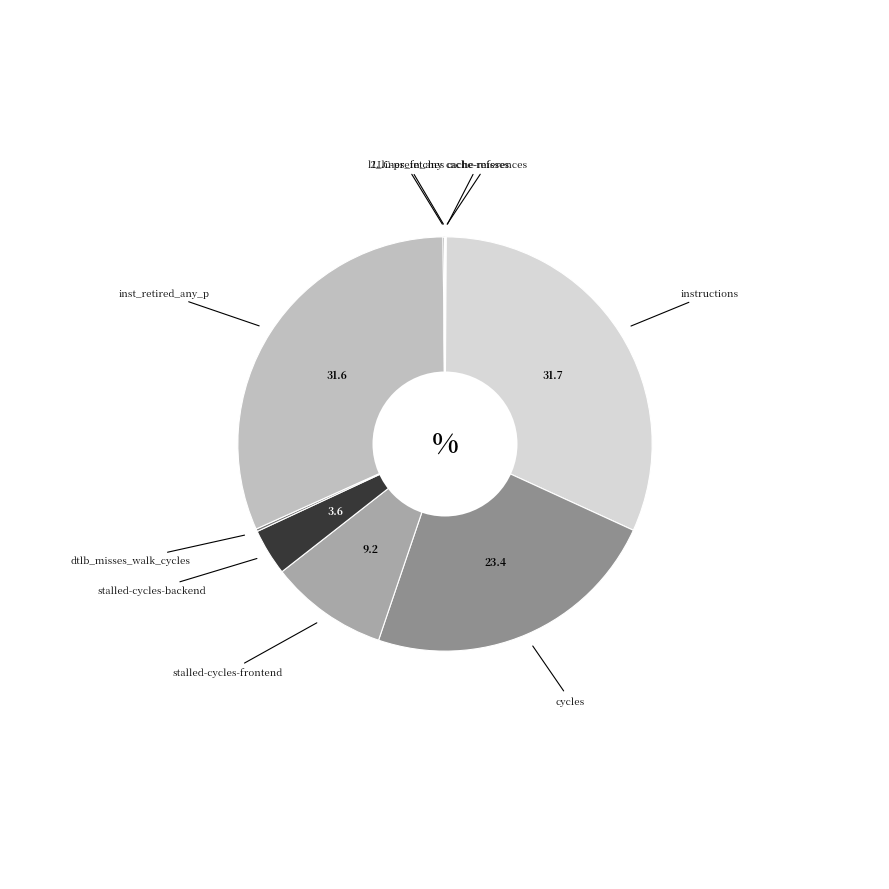

Which slice is the largest?

instructions